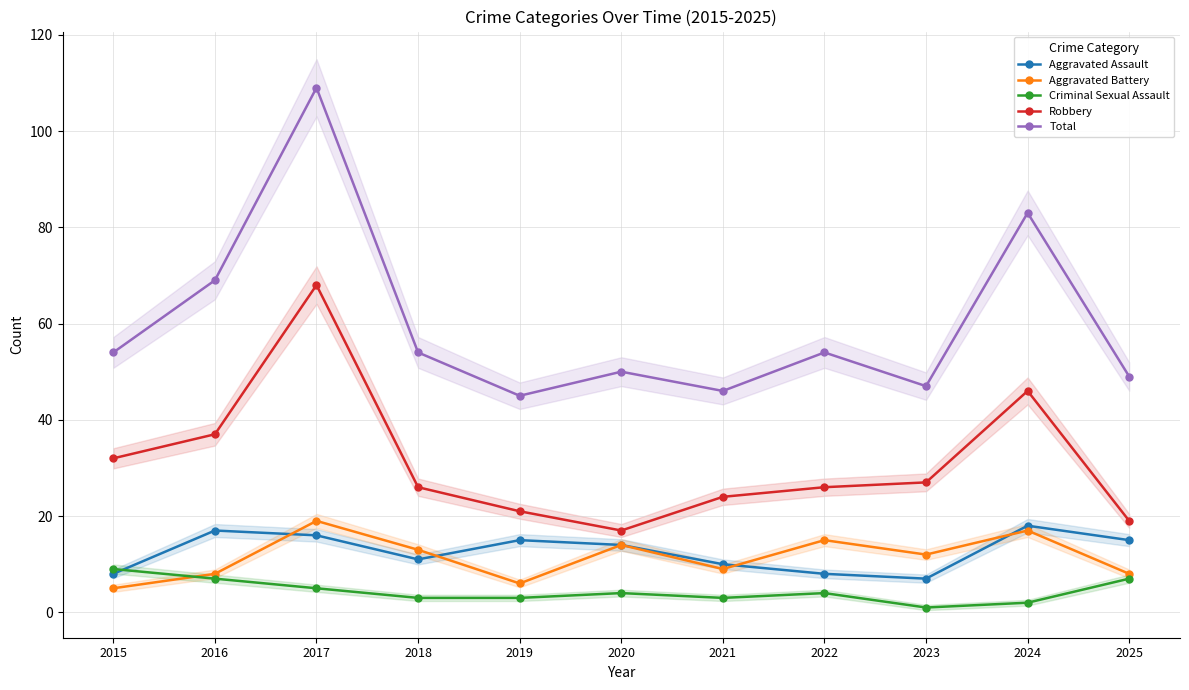

How many values in the Aggravated Battery series are below 12?

5